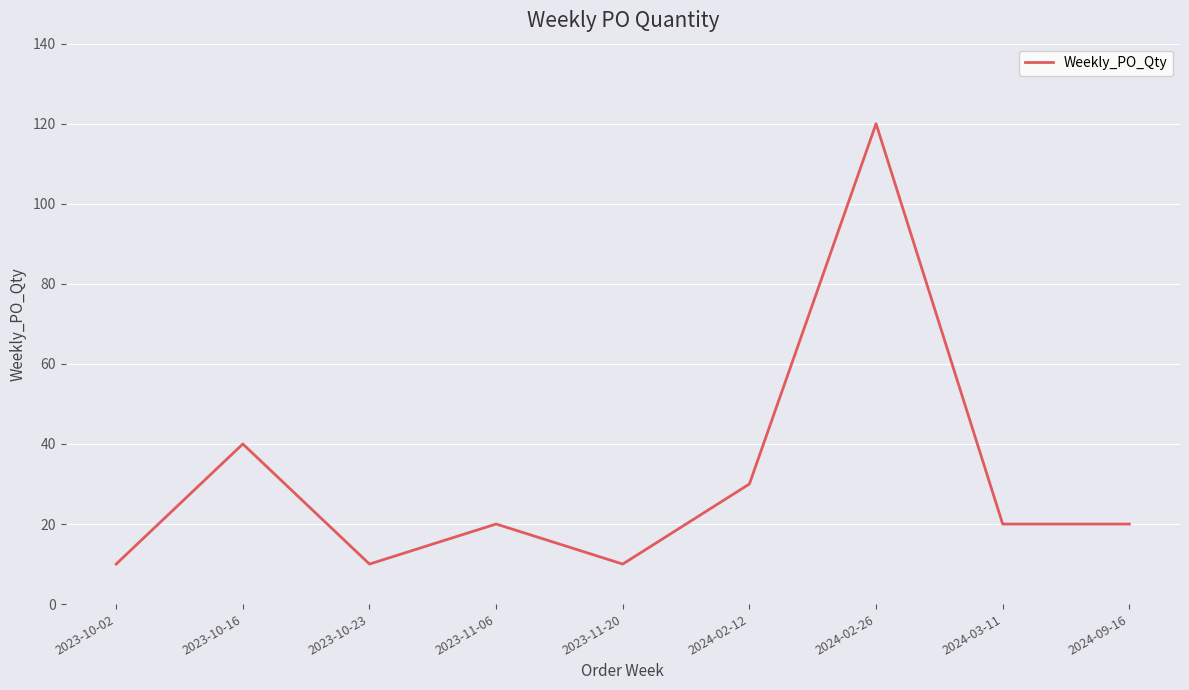

Is it true that the value at 2023-10-16 is 20?

False